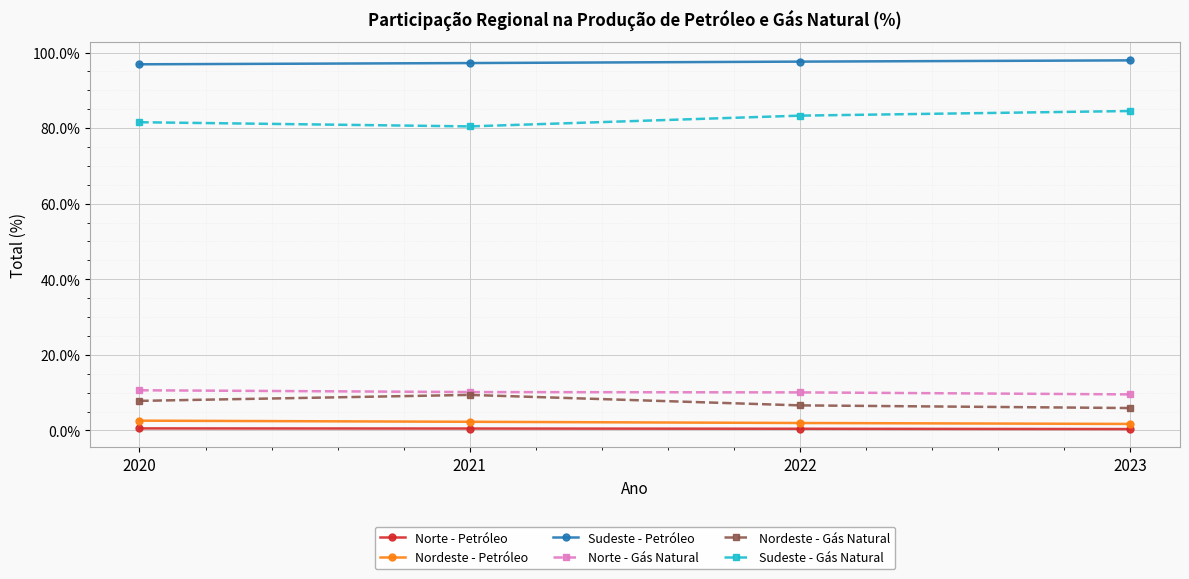

How many series are shown in this chart?

6